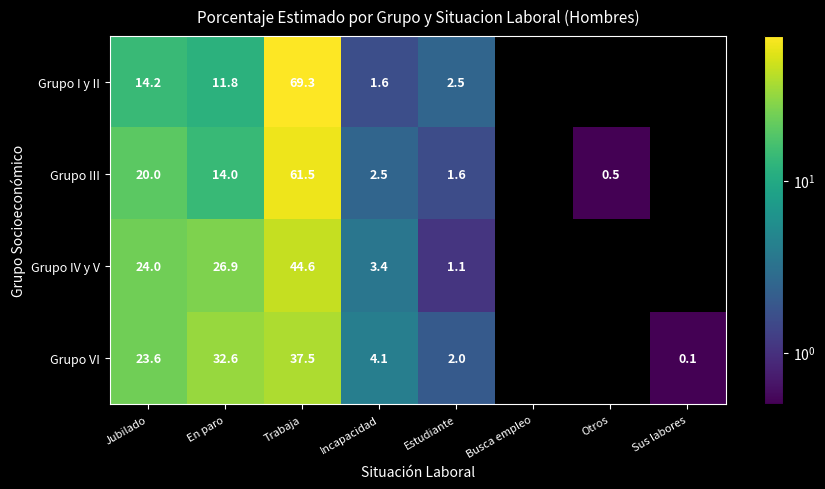

At Trabaja, list the series in order from smallest to largest.

Grupo VI, Grupo IV y V, Grupo III, Grupo I y II